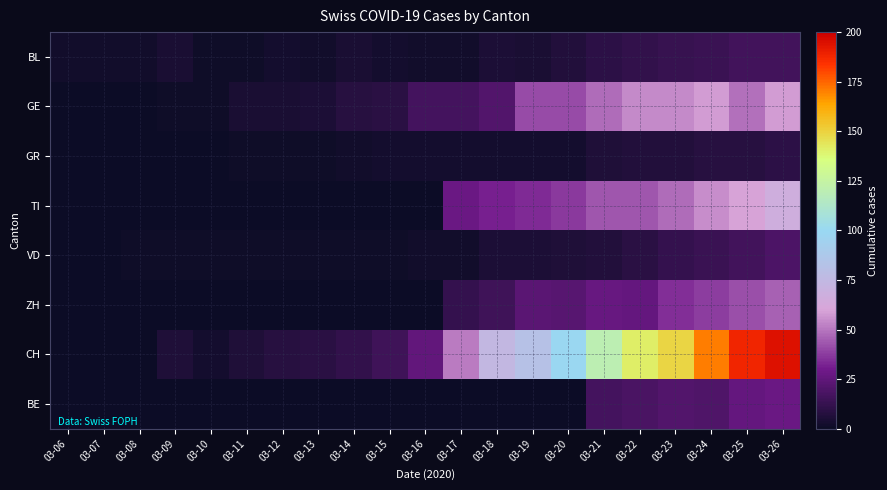

Reading left to right, extract all data points from this chart.

BL: 03-06=2	03-07=2	03-08=2	03-09=4	03-10=1	03-11=1	03-12=3	03-13=2	03-14=4	03-15=3	03-16=2	03-17=2	03-18=5	03-19=4	03-20=7	03-21=10	03-22=11	03-23=13	03-24=14	03-25=16	03-26=16
GE: 03-06=0	03-07=0	03-08=0	03-09=1	03-10=1	03-11=4	03-12=4	03-13=5	03-14=8	03-15=9	03-16=17	03-17=17	03-18=21	03-19=41	03-20=41	03-21=48	03-22=54	03-23=54	03-24=58	03-25=49	03-26=58
GR: 03-06=0	03-07=0	03-08=0	03-09=0	03-10=0	03-11=1	03-12=1	03-13=1	03-14=2	03-15=3	03-16=3	03-17=3	03-18=3	03-19=3	03-20=3	03-21=6	03-22=7	03-23=7	03-24=8	03-25=8	03-26=10
TI: 03-06=0	03-07=0	03-08=0	03-09=0	03-10=0	03-11=0	03-12=0	03-13=0	03-14=0	03-15=0	03-16=0	03-17=28	03-18=32	03-19=34	03-20=37	03-21=43	03-22=43	03-23=48	03-24=55	03-25=60	03-26=67
VD: 03-06=0	03-07=0	03-08=1	03-09=1	03-10=1	03-11=1	03-12=1	03-13=1	03-14=1	03-15=1	03-16=2	03-17=2	03-18=5	03-19=5	03-20=6	03-21=7	03-22=9	03-23=12	03-24=14	03-25=16	03-26=19
ZH: 03-06=0	03-07=0	03-08=0	03-09=0	03-10=0	03-11=0	03-12=0	03-13=0	03-14=0	03-15=0	03-16=0	03-17=12	03-18=15	03-19=23	03-20=22	03-21=27	03-22=26	03-23=35	03-24=38	03-25=42	03-26=46
CH: 03-06=0	03-07=0	03-08=0	03-09=6	03-10=3	03-11=6	03-12=8	03-13=9	03-14=11	03-15=15	03-16=25	03-17=51	03-18=74	03-19=82	03-20=99	03-21=120	03-22=141	03-23=149	03-24=171	03-25=188	03-26=194
BE: 03-06=0	03-07=0	03-08=0	03-09=0	03-10=0	03-11=0	03-12=0	03-13=0	03-14=0	03-15=0	03-16=0	03-17=0	03-18=0	03-19=0	03-20=0	03-21=17	03-22=18	03-23=21	03-24=20	03-25=26	03-26=28